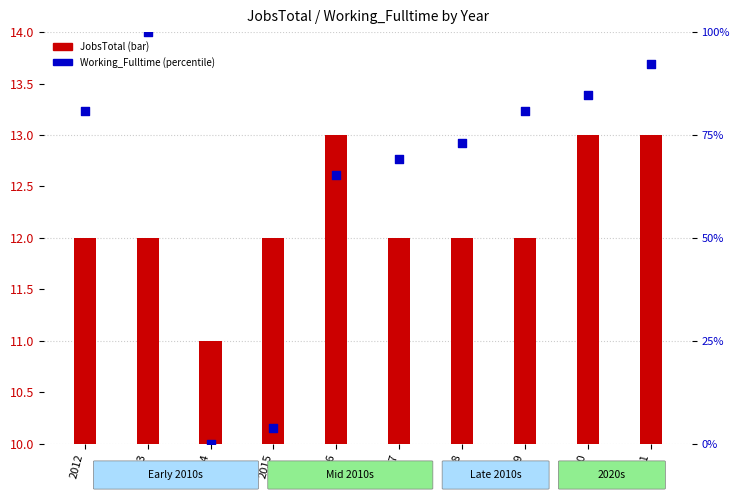

Which series contains the highest Y value?

Working_Fulltime (%ile)